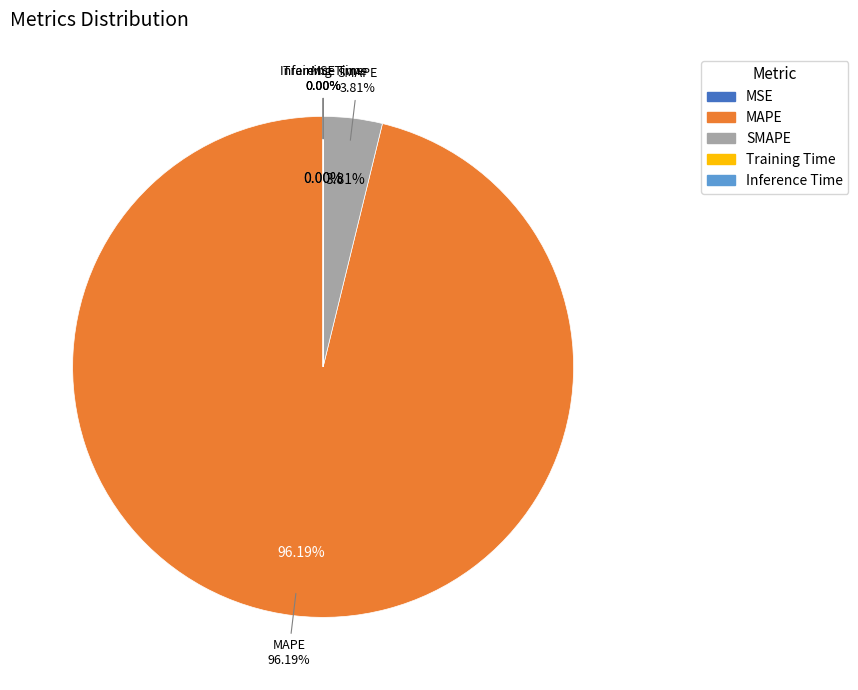

What is the change in value from SMAPE to Training Time?

-192.1